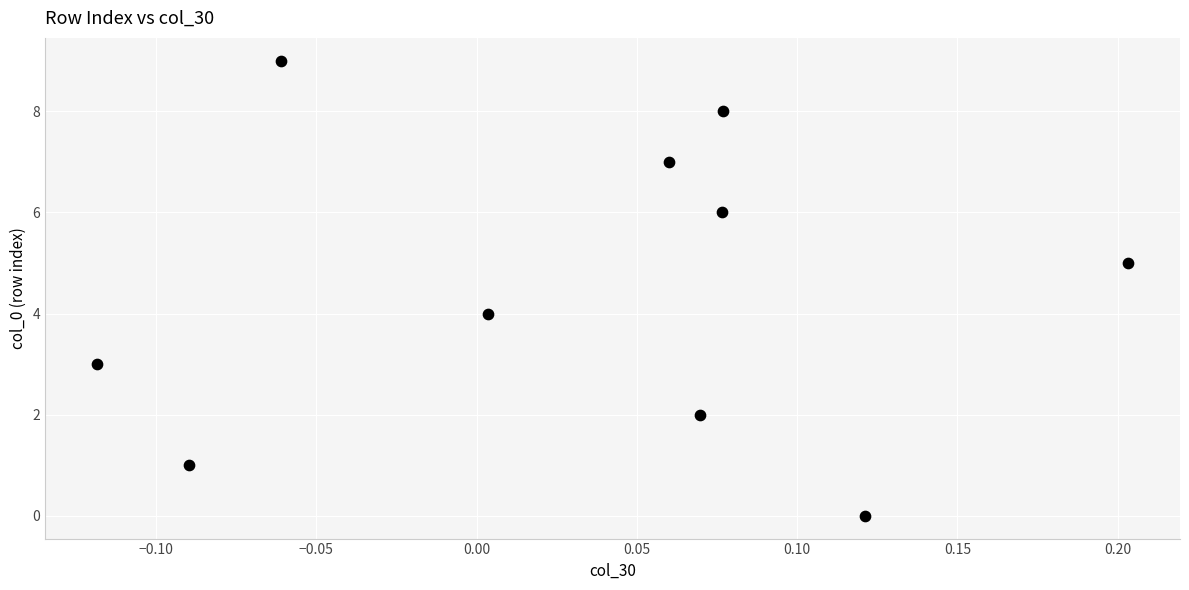

What is the range of Y values (max minus min)?

9